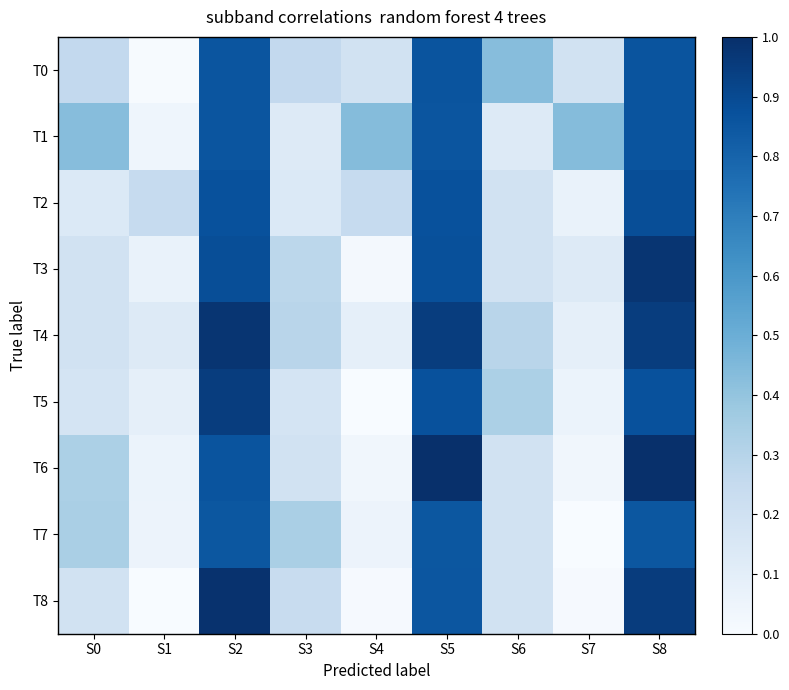

What is the spread (max minus min) of values at S4?

0.4